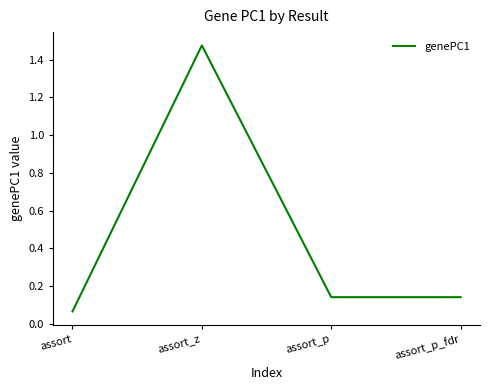

Count the number of data series in this chart.

1